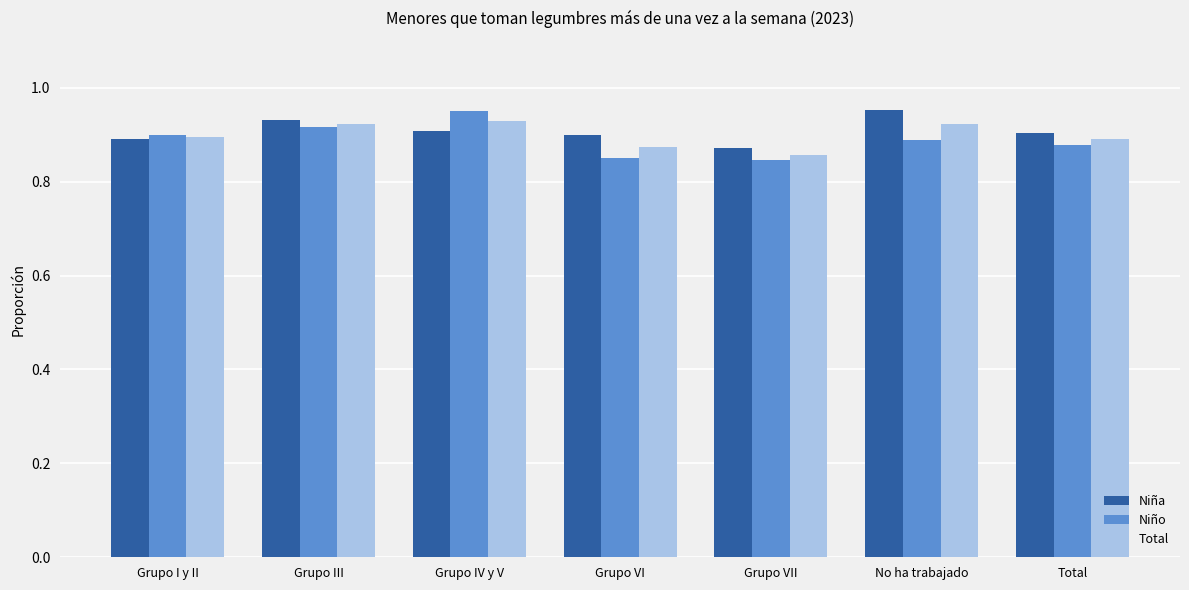

Count the Niño values in the range 0 to 1.

7